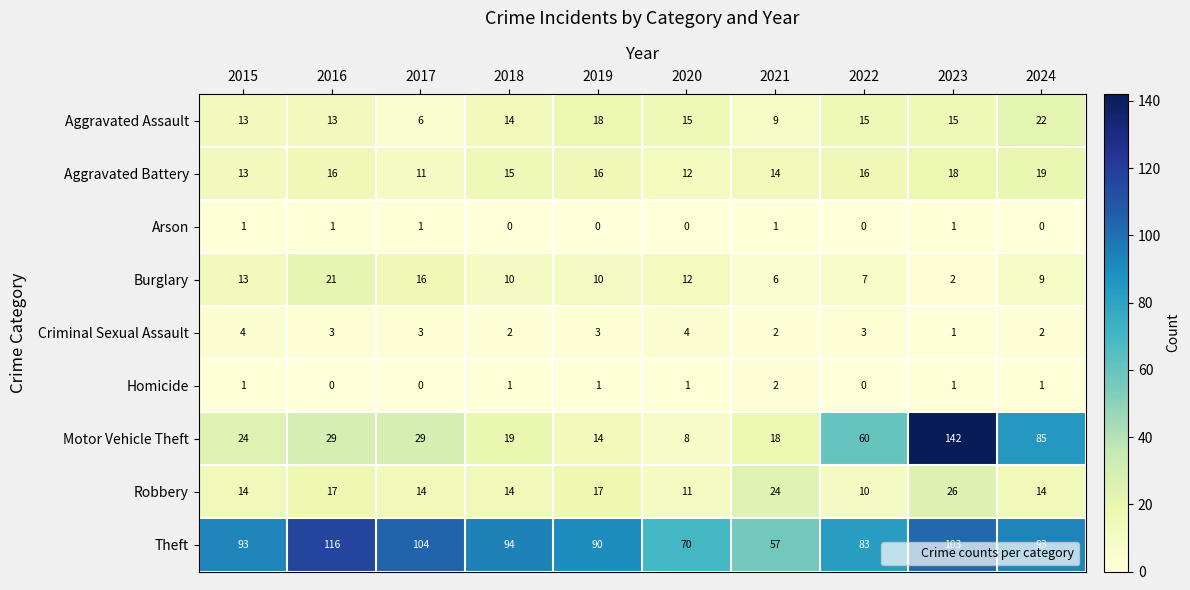

Which label corresponds to the largest value in the chart?

2023